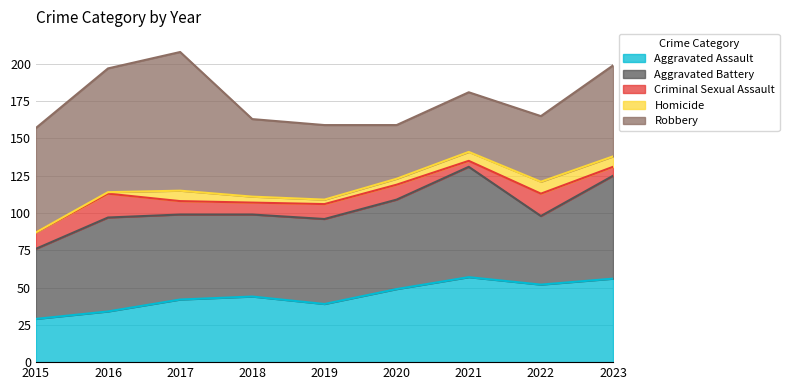

Between 2020 and 2022, which series saw the biggest shift?

Aggravated Battery